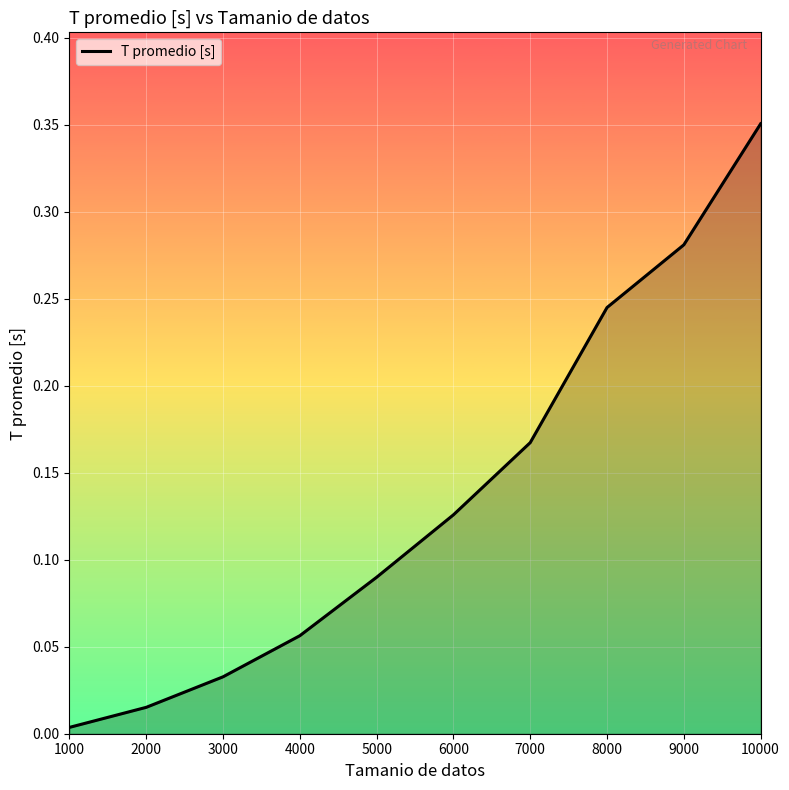

Which has a higher value, 1000 or 3000?

3000